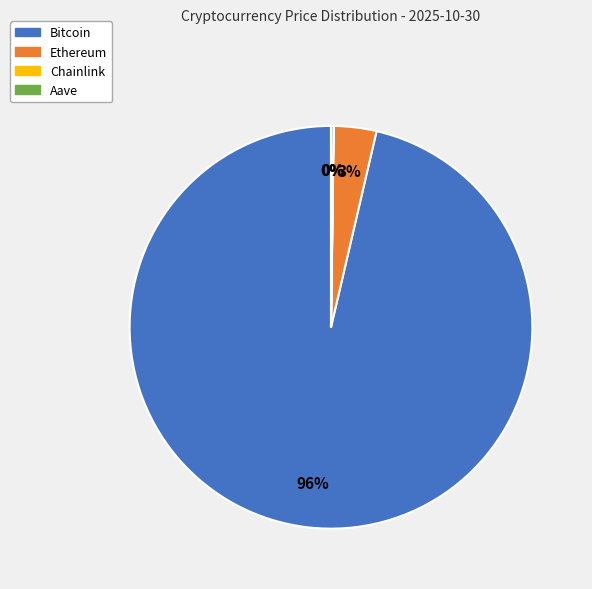

To the nearest percent, what portion does Ethereum represent?

3%